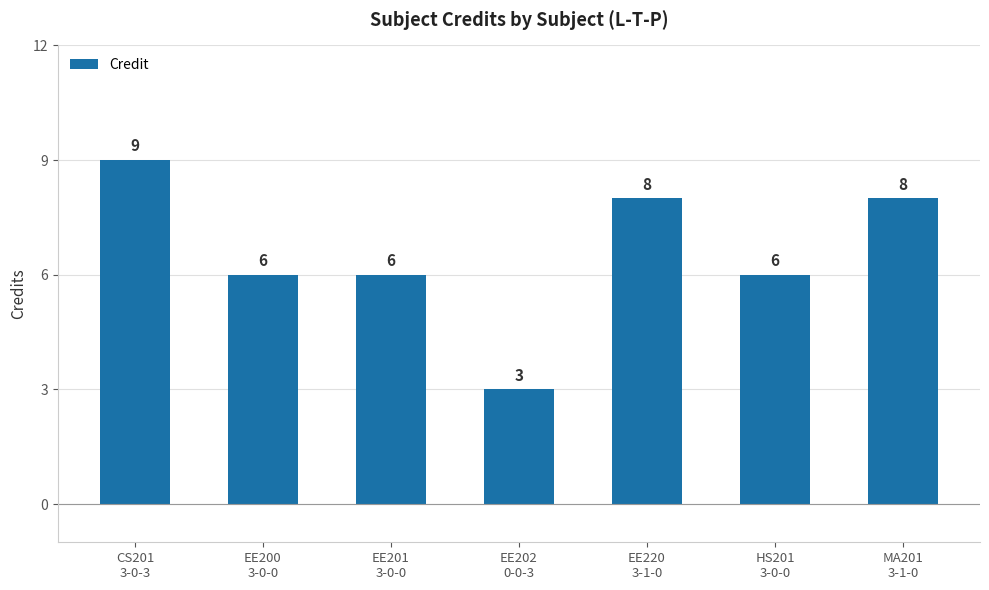

How many values are between 6 and 8?

5